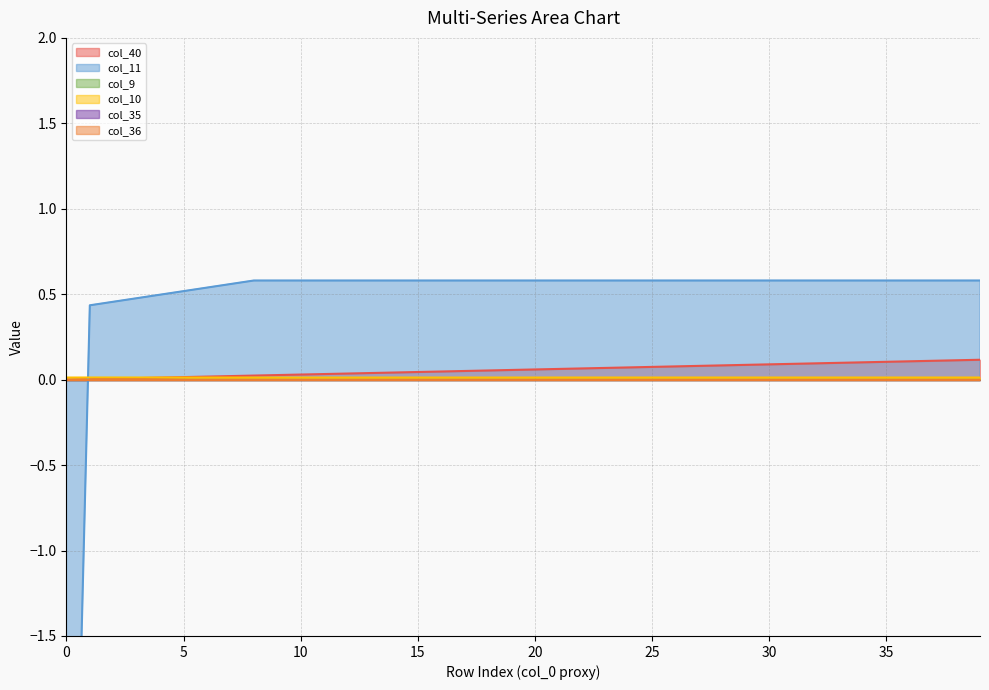

After their last crossing, which series has the higher values: col_10 or col_40?

col_40